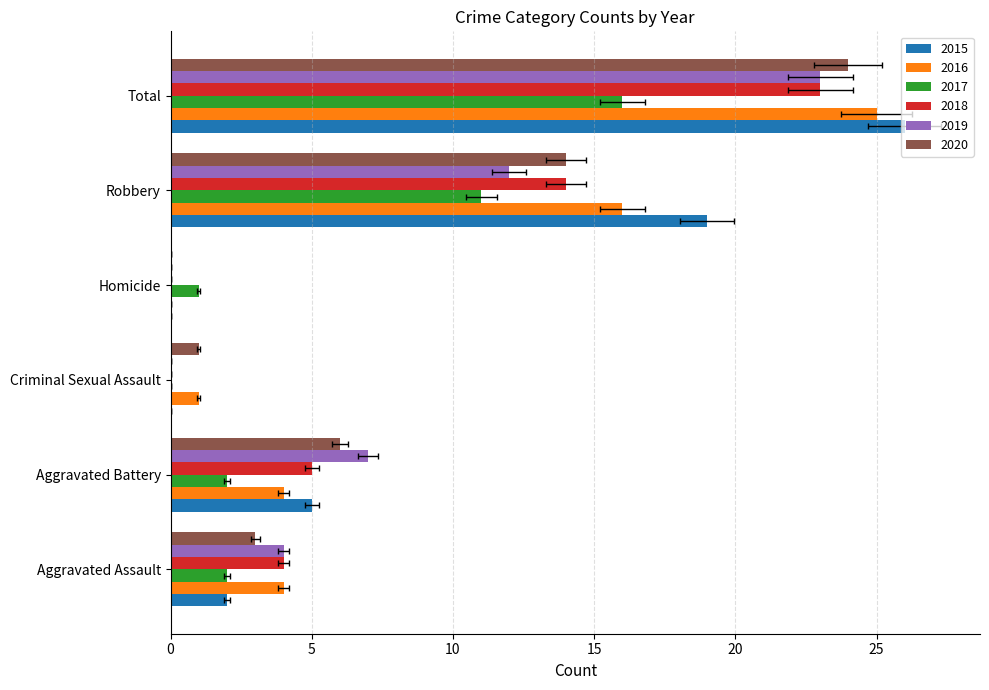

How many positive values does the 2020 series have?

5